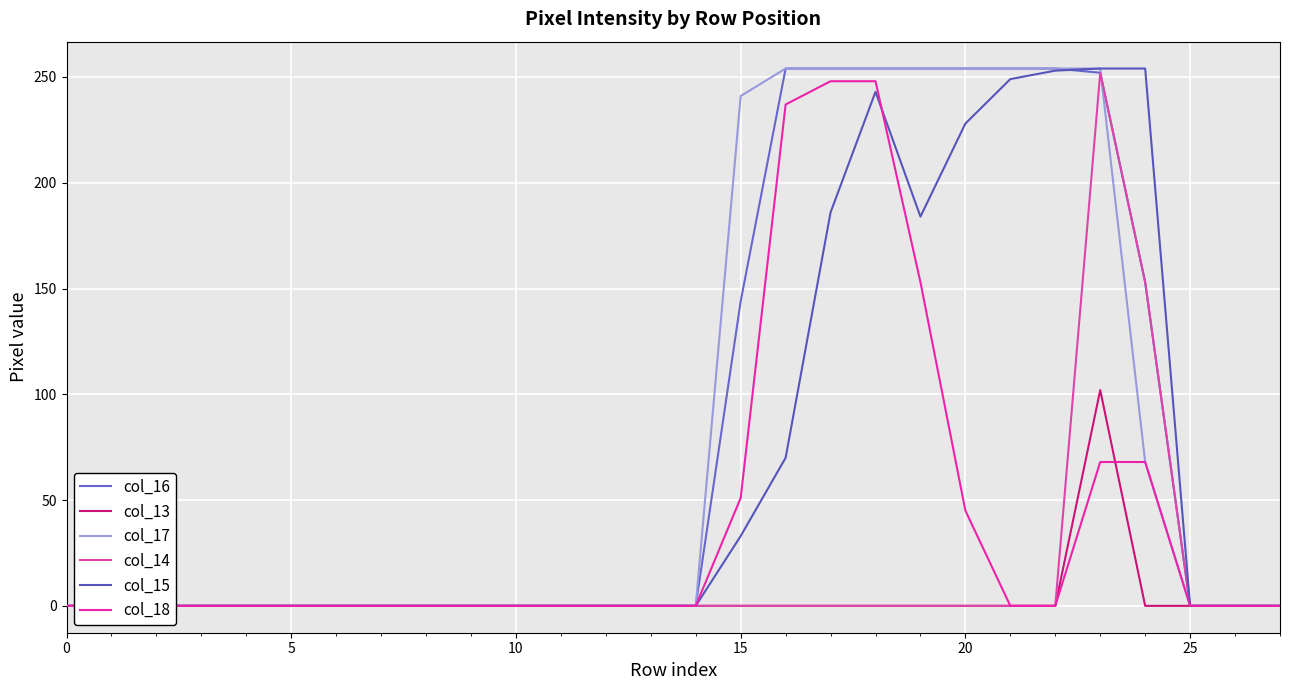

Reading left to right, transcribe all the data shown in this chart.

col_16: 0	0	0	0	0	0	0	0	0	0	0	0	0	0	0	144	254	254	254	254	254	254	254	252	153	0	0	0
col_13: 0	0	0	0	0	0	0	0	0	0	0	0	0	0	0	0	0	0	0	0	0	0	0	102	0	0	0	0
col_17: 0	0	0	0	0	0	0	0	0	0	0	0	0	0	0	241	254	254	254	254	254	254	254	254	68	0	0	0
col_14: 0	0	0	0	0	0	0	0	0	0	0	0	0	0	0	0	0	0	0	0	0	0	0	252	153	0	0	0
col_15: 0	0	0	0	0	0	0	0	0	0	0	0	0	0	0	33	70	186	243	184	228	249	253	254	254	0	0	0
col_18: 0	0	0	0	0	0	0	0	0	0	0	0	0	0	0	51	237	248	248	153	45	0	0	68	68	0	0	0